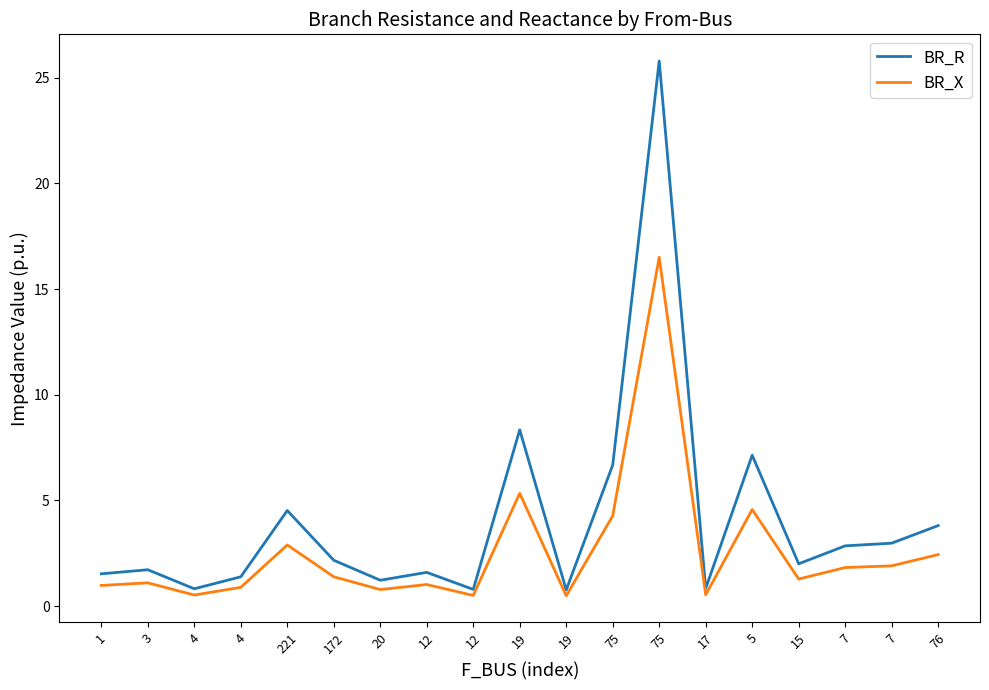

Where is the first local minimum for BR_X?

4